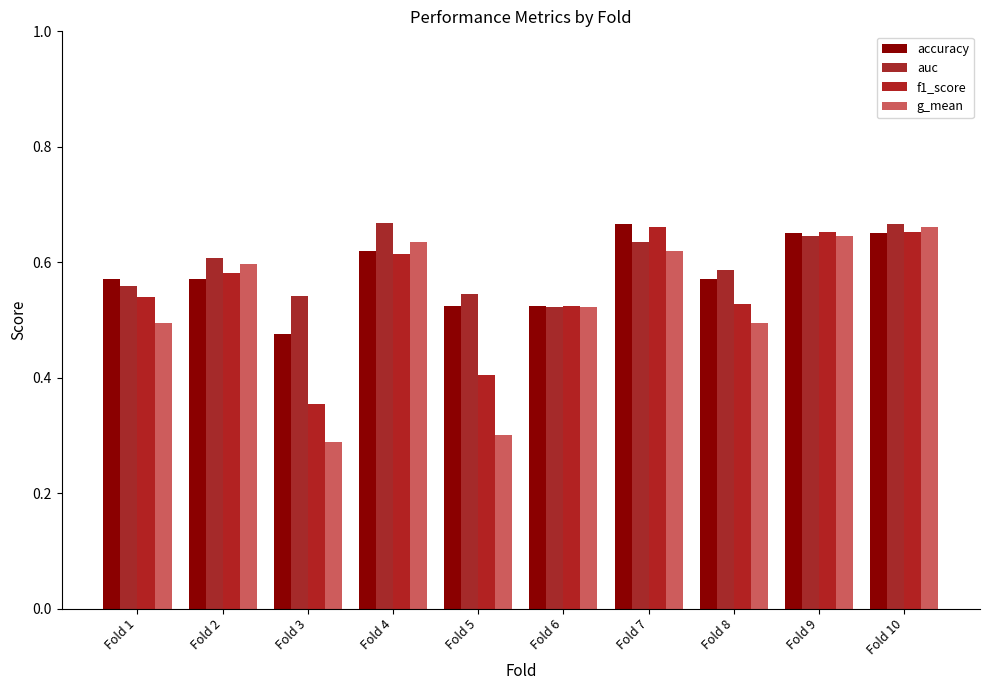

True or false: accuracy has a value of 0.3 at Fold 7.

False